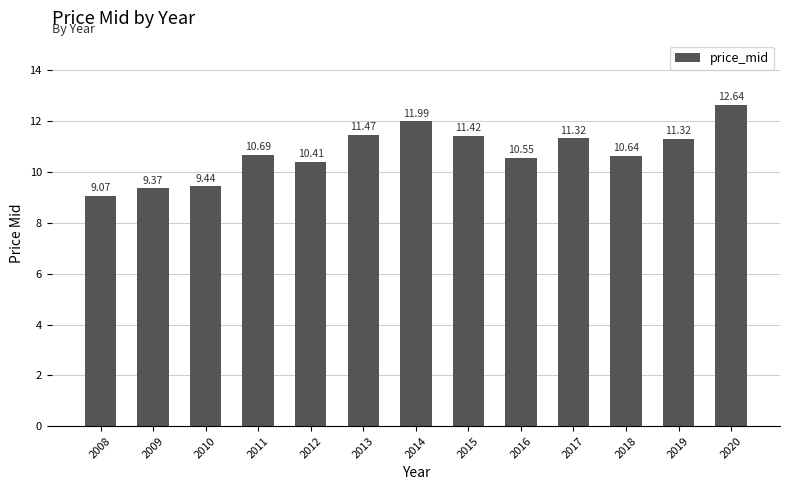

Which label corresponds to the largest value in the chart?

2020